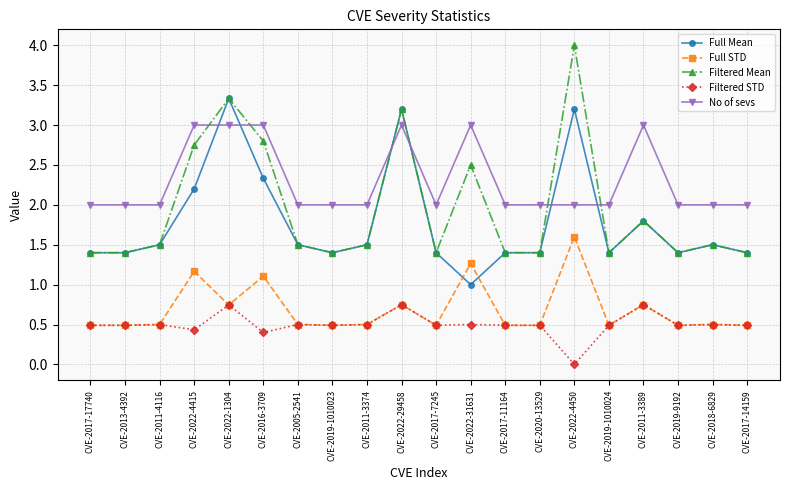

The Filtered Mean series shows 1.4 at CVE-2017-11164. True or false?

True